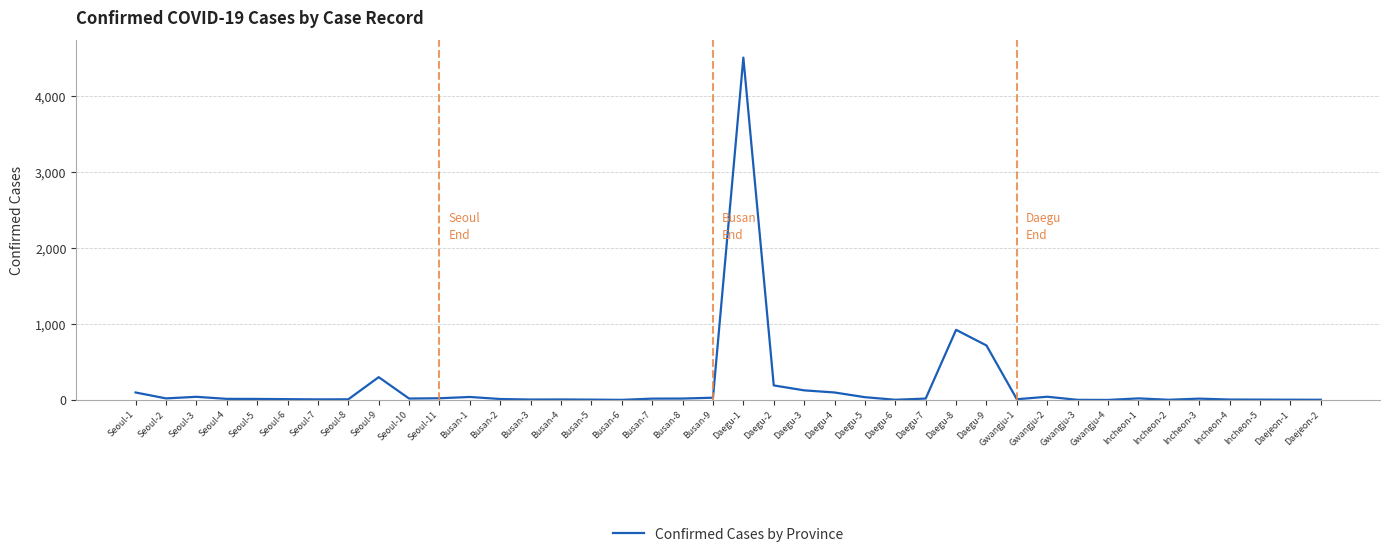

Where is the data nearest to the value 2254?

Daegu-8